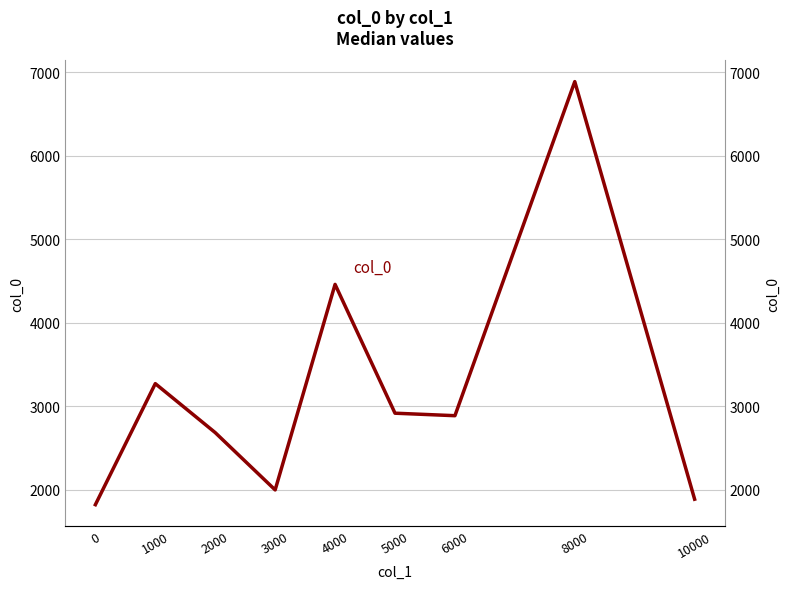

List the labels in order of value, largest first.

8000, 4000, 1000, 5000, 6000, 2000, 3000, 10000, 0